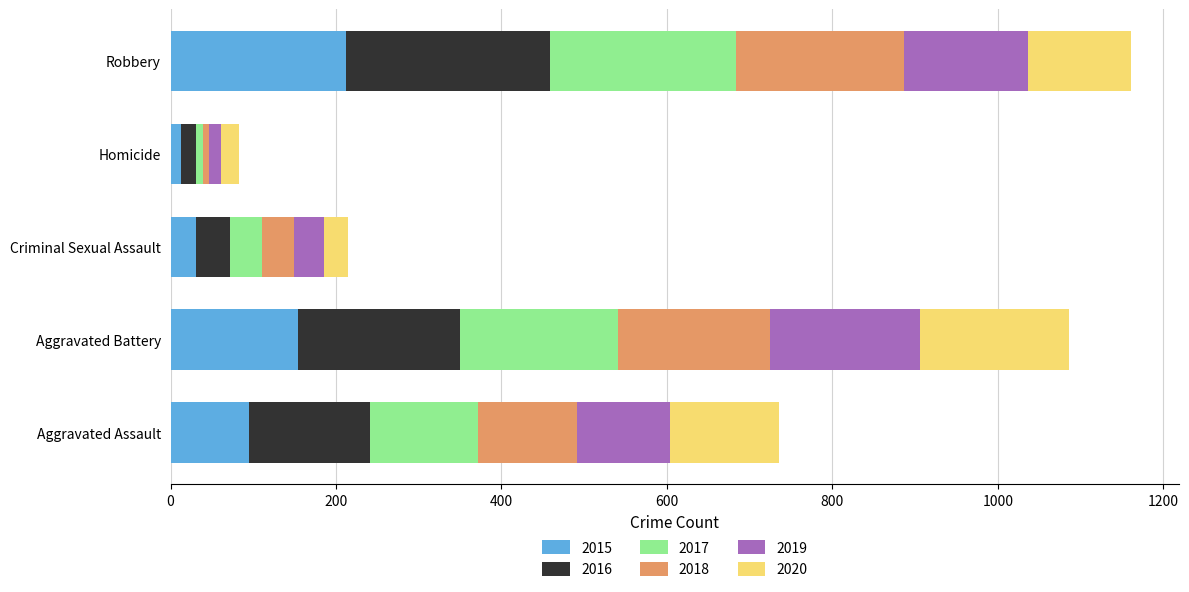

What is the sum of all 2015 values?

505